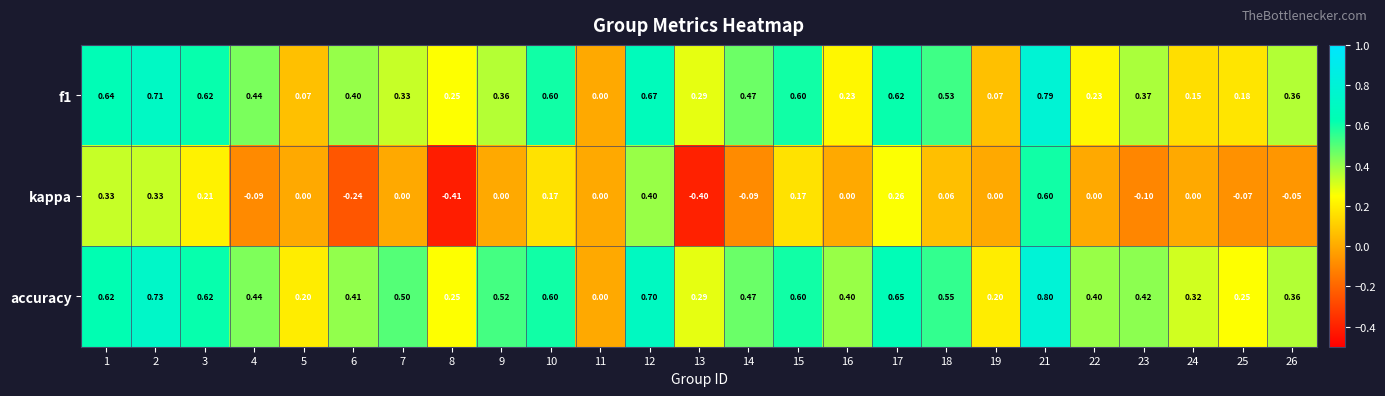

Which series has the largest total across all categories?

accuracy